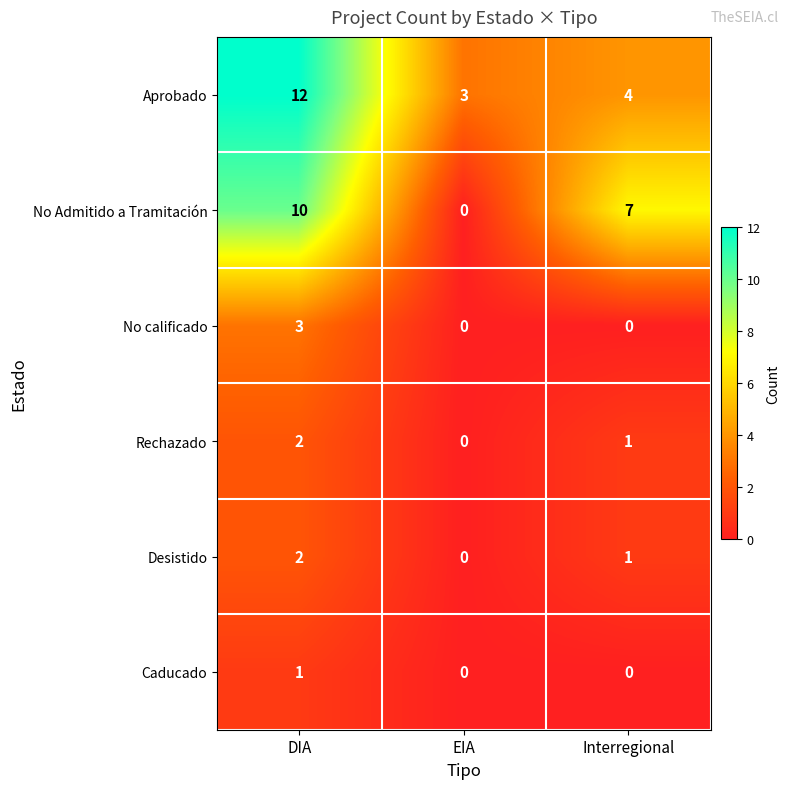

The value of No calificado at DIA is 5. True or false?

False